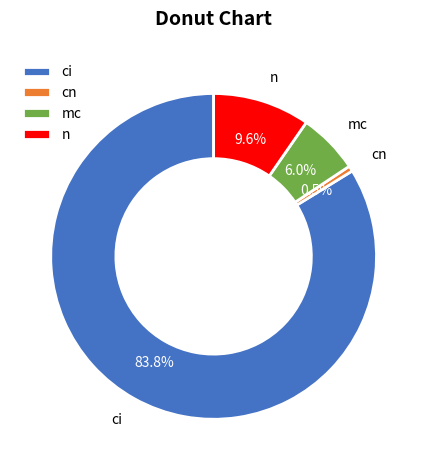

To the nearest percent, what is the combined percentage of n and cn?

10%